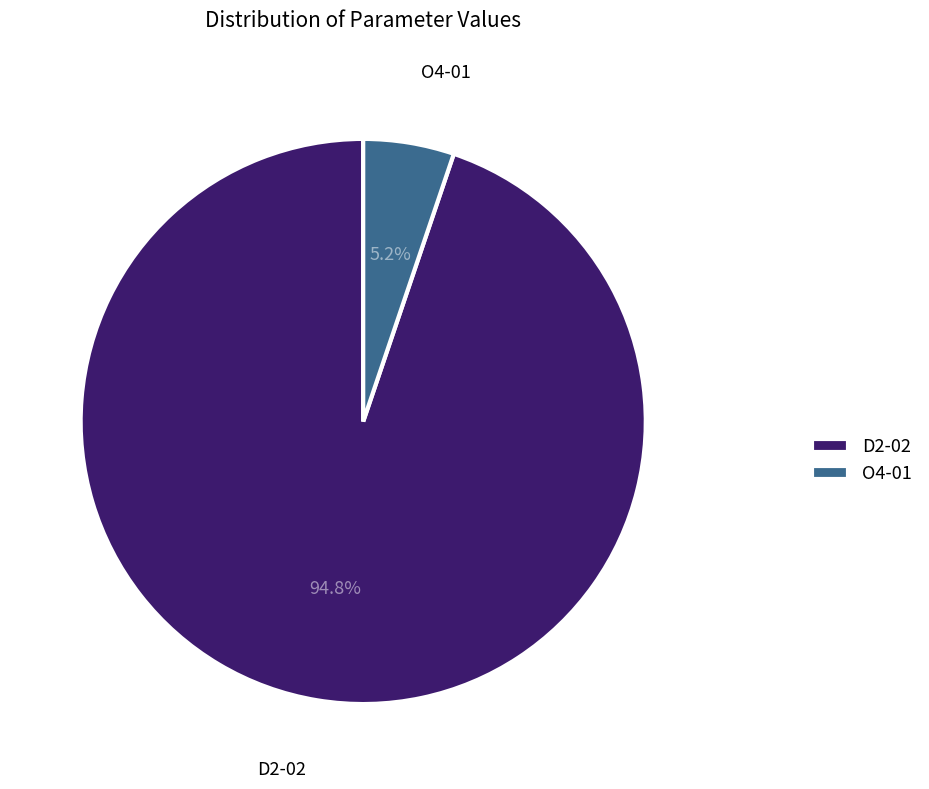

Is there a majority slice in this chart?

Yes